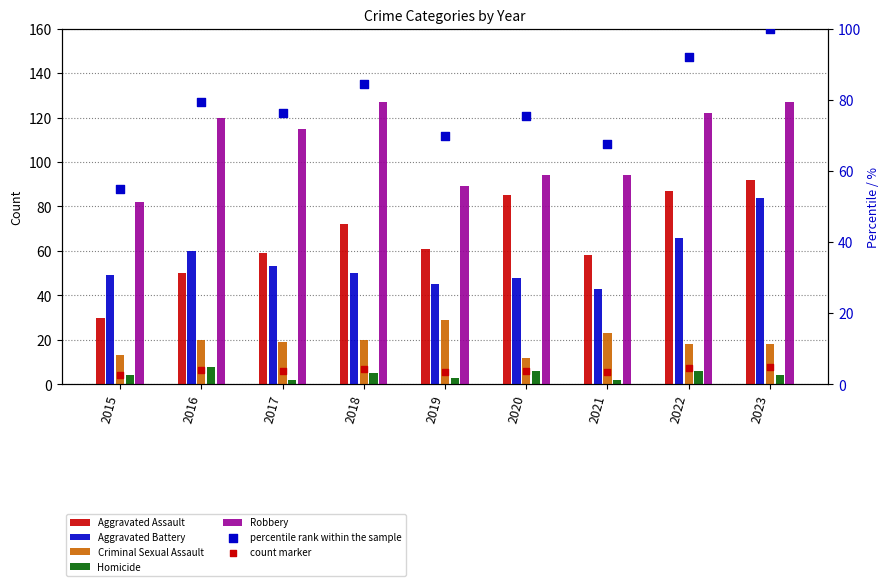

Which series contains the highest Y value?

Robbery